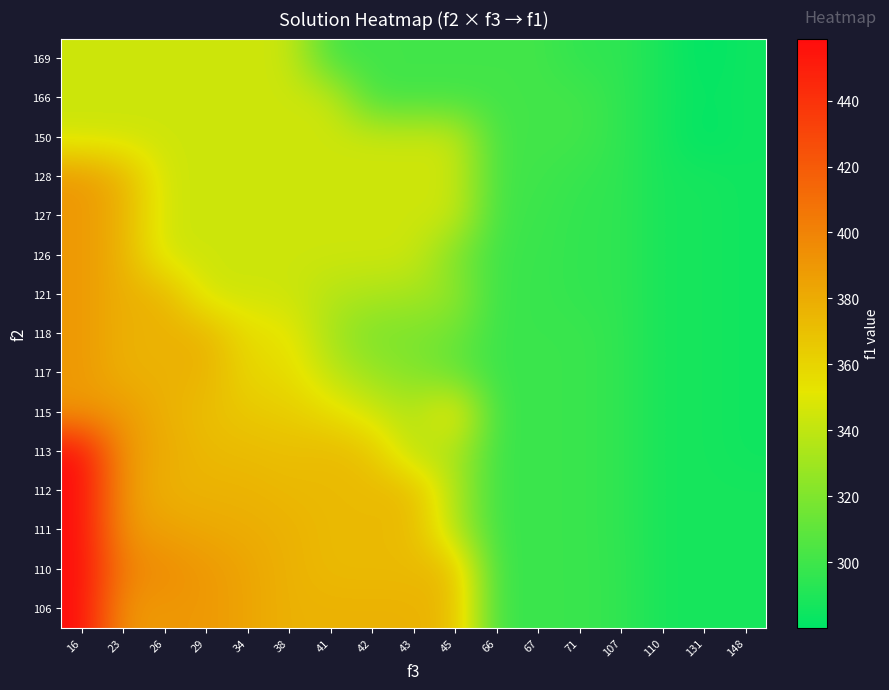

Reading right to left, transcribe all the data shown in this chart.

106: 148=287.5	131=287.5	110=287.5	107=295.7	71=298.4	67=298.4	66=298.4	45=373.1	43=377.0	42=377.0	41=377.0	38=377.0	34=383.3	29=389.8	26=389.8	23=389.8	16=458.8
110: 148=287.5	131=287.5	110=287.5	107=295.7	71=298.4	67=298.4	66=298.4	45=373.1	43=373.1	42=373.1	41=373.1	38=377.0	34=383.3	29=389.8	26=395.4	23=401.0	16=458.8
111: 148=287.5	131=287.5	110=287.5	107=295.2	71=298.4	67=298.4	66=298.4	45=335.1	43=373.1	42=373.1	41=373.1	38=377.0	34=379.8	29=381.5	26=385.5	23=389.8	16=458.8
112: 148=287.5	131=287.5	110=287.5	107=295.2	71=298.4	67=298.4	66=298.4	45=335.1	43=373.1	42=373.1	41=373.1	38=373.7	34=376.2	29=376.7	26=377.0	23=389.8	16=458.8
113: 148=285.1	131=287.5	110=287.5	107=295.2	71=298.4	67=298.4	66=298.4	45=335.1	43=335.1	42=367.5	41=373.1	38=370.4	34=372.7	29=373.2	26=380.6	23=389.8	16=458.8
115: 148=285.1	131=287.5	110=287.5	107=295.2	71=298.4	67=298.4	66=298.4	45=361.6	43=335.1	42=345.2	41=356.3	38=363.8	34=365.6	29=371.5	26=377.0	23=389.8	16=389.8
117: 148=285.1	131=287.5	110=287.5	107=295.2	71=298.4	67=298.4	66=298.4	45=310.9	43=320.8	42=327.4	41=339.6	38=357.2	34=358.6	29=377.0	26=377.0	23=377.0	16=389.8
118: 148=285.1	131=287.5	110=287.5	107=295.2	71=298.4	67=298.4	66=298.4	45=314.8	43=319.1	42=318.5	41=331.2	38=353.9	34=355.0	29=377.0	26=377.0	23=377.0	16=389.8
121: 148=285.1	131=287.5	110=287.5	107=295.2	71=295.7	67=298.4	66=298.4	45=326.5	43=331.5	42=334.0	41=336.5	38=344.1	34=344.1	29=344.1	26=377.0	23=377.0	16=389.8
126: 148=285.1	131=287.5	110=287.5	107=295.2	71=295.7	67=298.4	66=299.3	45=318.5	43=344.1	42=344.1	41=344.1	38=344.1	34=344.1	29=344.1	26=344.1	23=377.0	16=389.8
127: 148=285.1	131=287.5	110=287.5	107=295.2	71=295.7	67=299.3	66=300.2	45=344.1	43=344.1	42=344.1	41=344.1	38=344.1	34=344.1	29=344.1	26=344.1	23=377.0	16=389.8
128: 148=285.1	131=287.5	110=287.5	107=295.2	71=297.0	67=300.3	66=301.1	45=344.1	43=344.1	42=344.1	41=344.1	38=344.1	34=344.1	29=344.1	26=344.1	23=377.0	16=389.8
150: 148=285.1	131=280.2	110=287.5	107=295.2	71=301.1	67=301.1	66=301.1	45=344.1	43=344.1	42=344.1	41=344.1	38=344.1	34=344.1	29=344.1	26=344.1	23=344.1	16=344.1
166: 148=285.1	131=281.9	110=287.5	107=295.2	71=301.1	67=301.1	66=301.1	45=301.1	43=301.1	42=301.1	41=344.1	38=344.1	34=344.1	29=344.1	26=344.1	23=344.1	16=344.1
169: 148=285.1	131=280.2	110=287.5	107=295.2	71=295.2	67=301.1	66=301.1	45=301.1	43=301.1	42=301.1	41=301.1	38=344.1	34=344.1	29=344.1	26=344.1	23=344.1	16=344.1